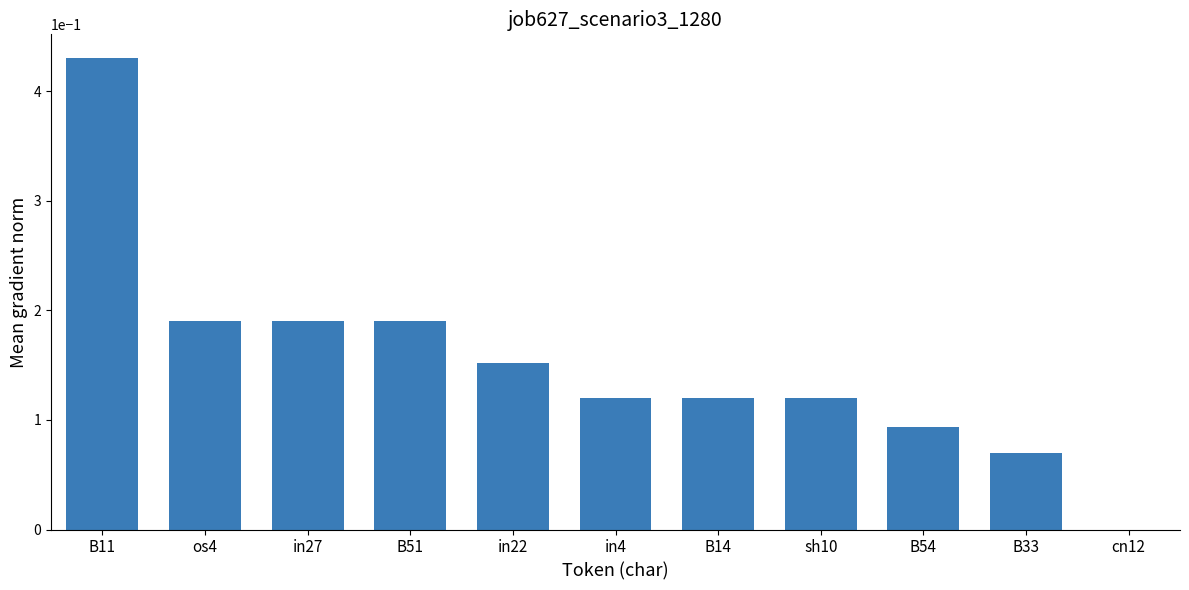

Are the bars horizontal?

No